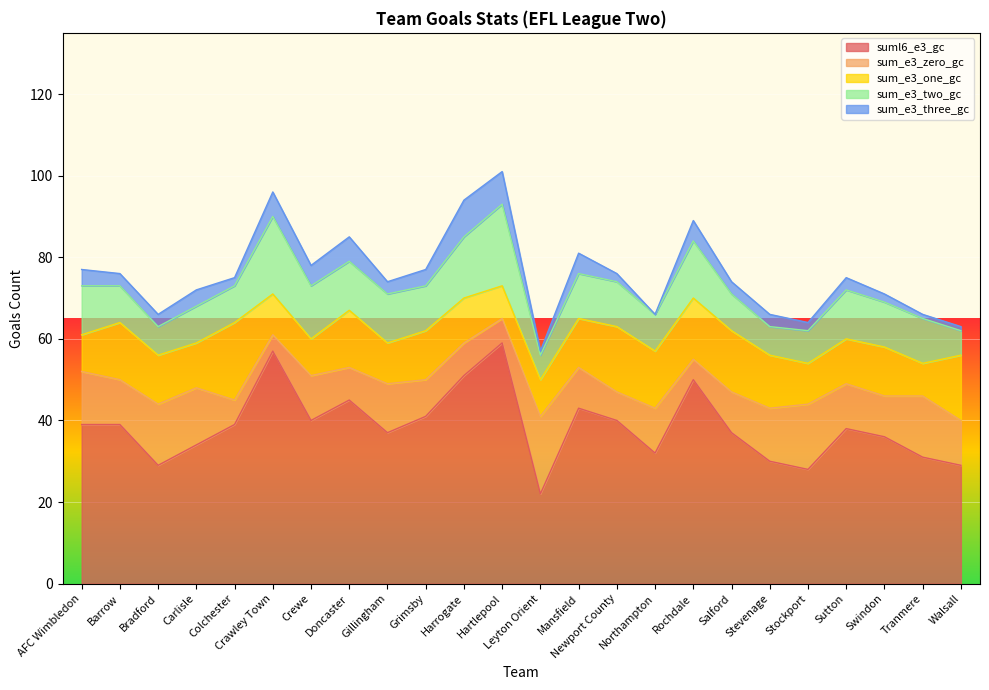

Reading left to right, transcribe all the data shown in this chart.

suml6_e3_gc: 39	39	29	34	39	57	40	45	37	41	51	59	22	43	40	32	50	37	30	28	38	36	31	29
sum_e3_zero_gc: 13	11	15	14	6	4	11	8	12	9	8	6	19	10	7	11	5	10	13	16	11	10	15	11
sum_e3_one_gc: 9	14	12	11	19	10	9	14	10	12	11	8	9	12	16	14	15	15	13	10	11	12	8	16
sum_e3_two_gc: 12	9	7	9	9	19	13	12	12	11	15	20	6	11	11	9	14	9	7	8	12	11	11	6
sum_e3_three_gc: 4	3	3	4	2	6	5	6	3	4	9	8	1	5	2	0	5	3	3	2	3	2	1	1